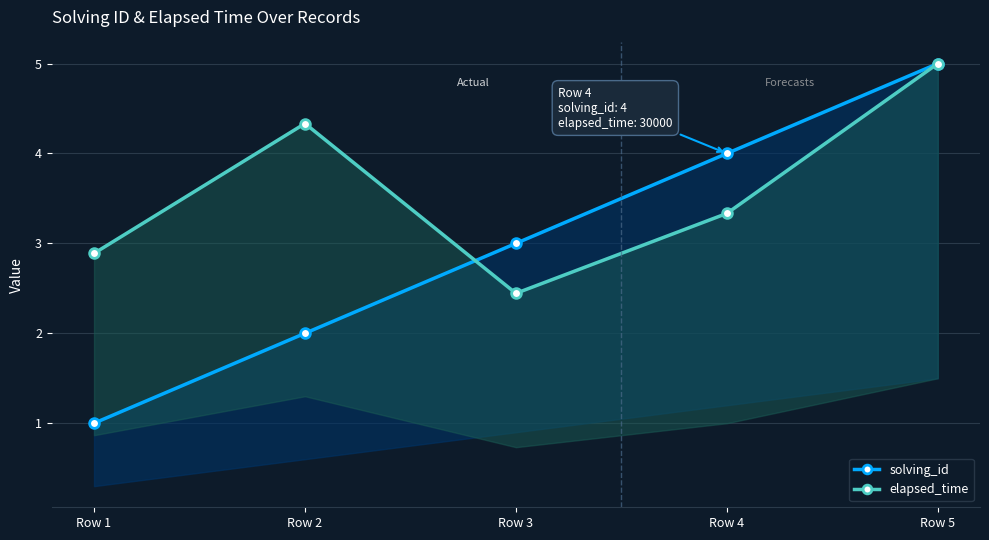

Which category has the highest value in the elapsed_time series?

Row 5